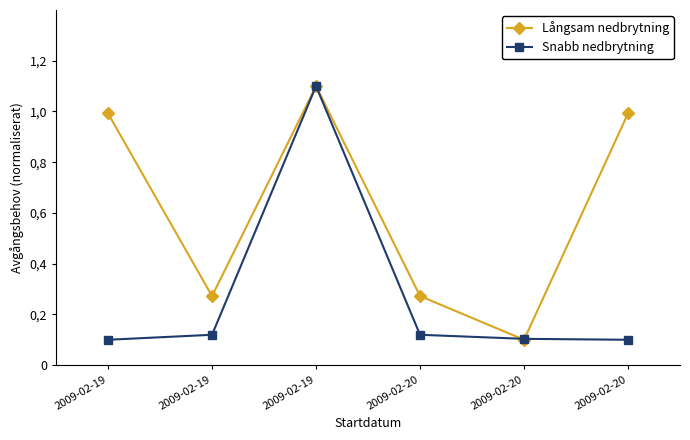

Does the chart have visible grid lines?

No